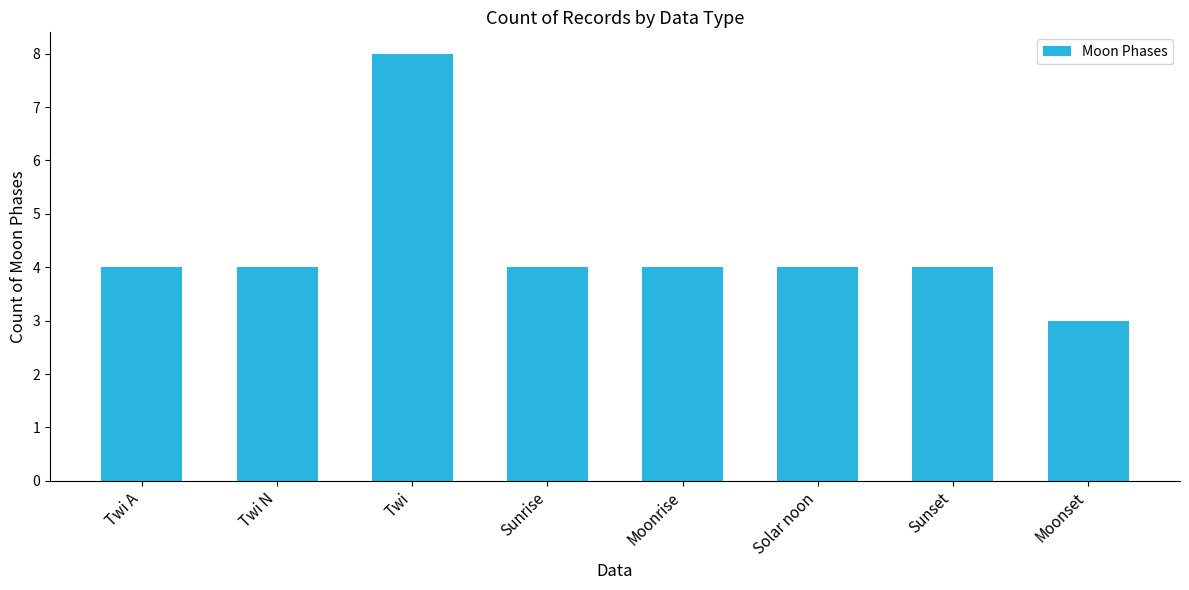

What is the label of the 7th bar from the right?

Twi N